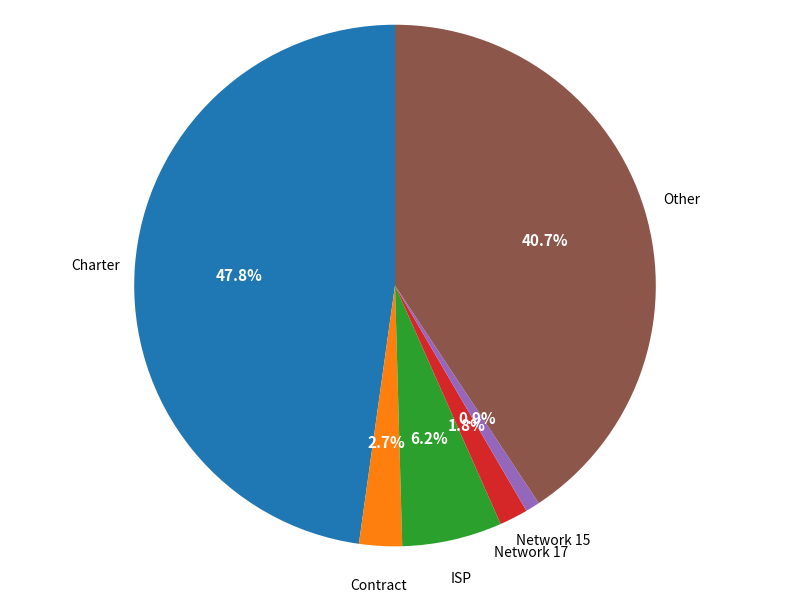

Rank the categories by value from highest to lowest.

Charter, Other, ISP, Contract, Network 17, Network 15